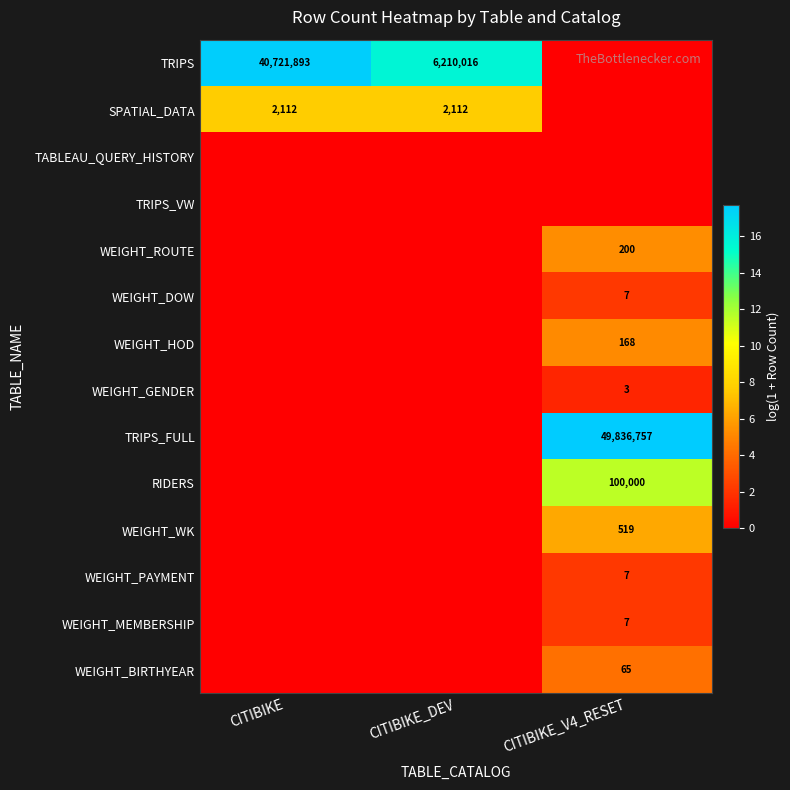

At how many categories does at least one series exceed 2?

3